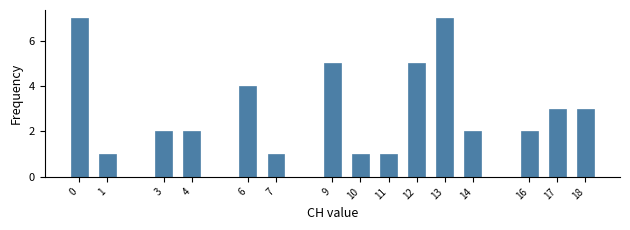

Reading right to left, transcribe all the data shown in this chart.

3	3	2	2	7	5	1	1	5	1	4	2	2	1	7